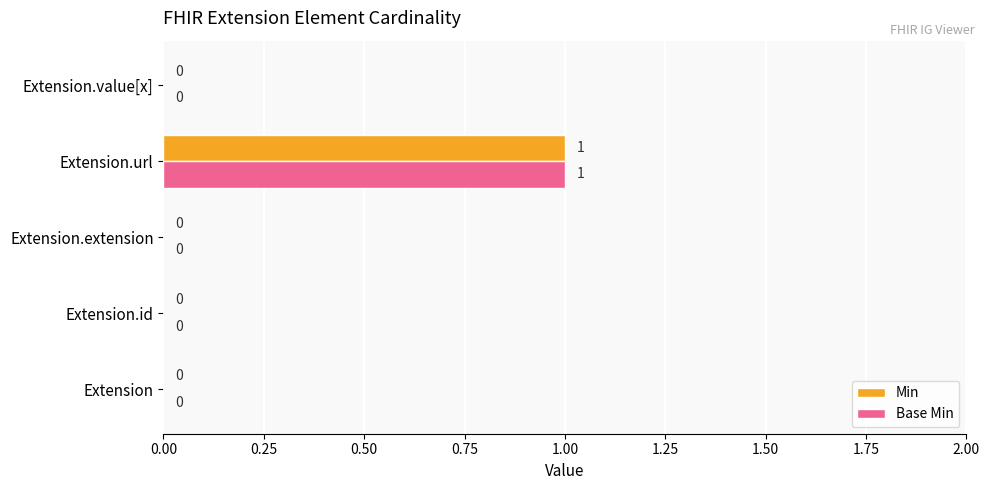

Which category has the highest value across all series?

Extension.url